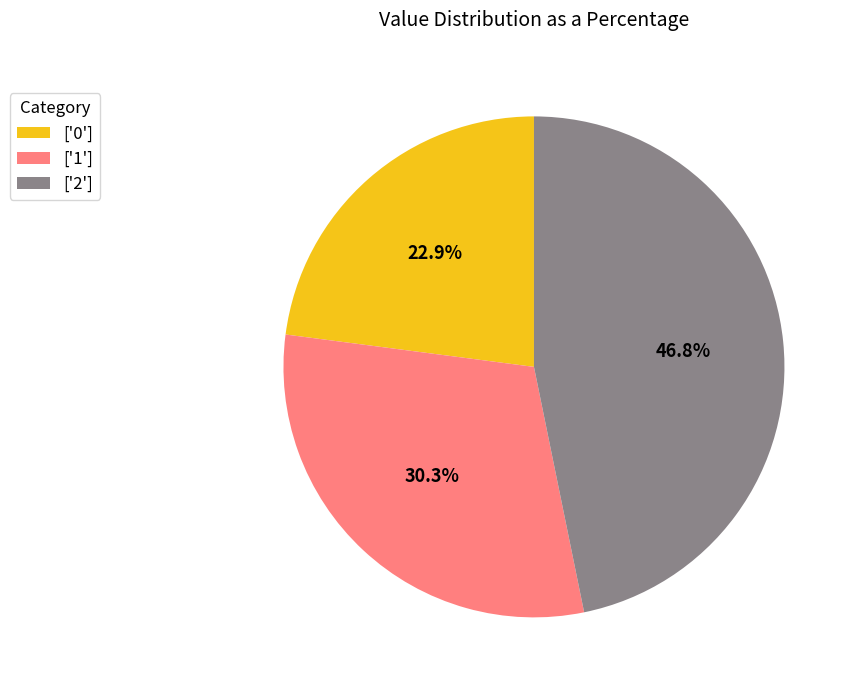

How much of the chart is everything except ['1']?

69.7%